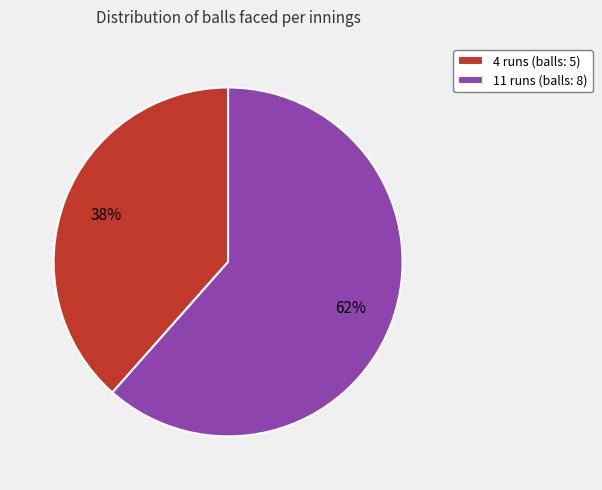

How many segments does this pie chart have?

2